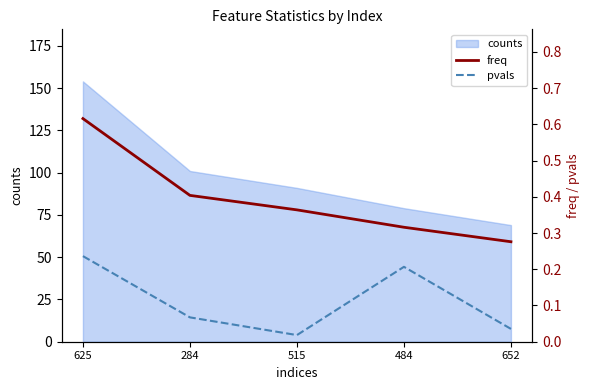

The pvals series shows 0.0 at 284. True or false?

False